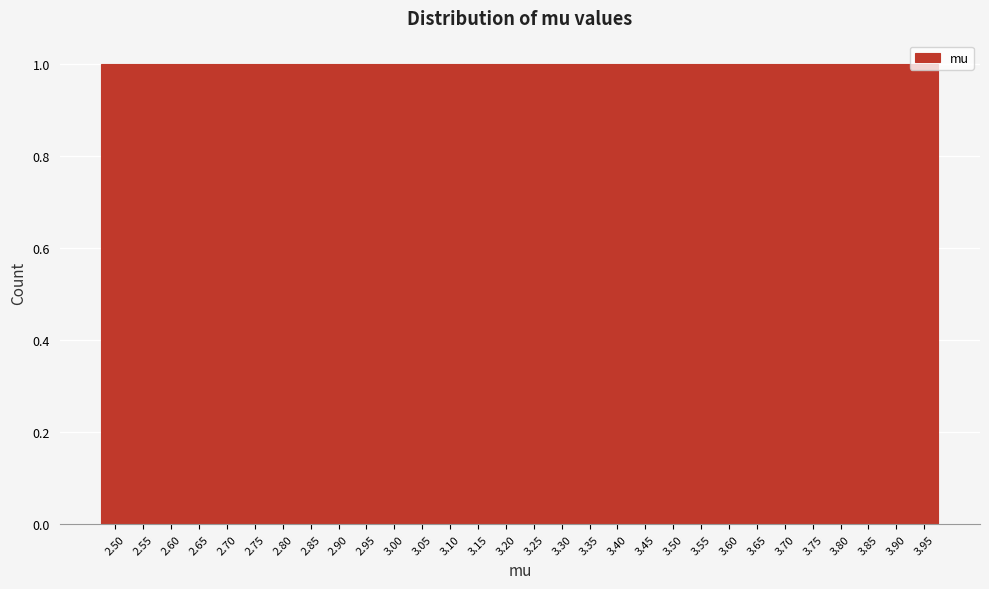

Reading left to right, list every bar in this chart as the range it spans on the x-axis followed by its height. The values are not printed on the chart, so give them approximately, as read against the axis.

2.475 to 2.525: 1
2.525 to 2.575: 1
2.575 to 2.625: 1
2.625 to 2.675: 1
2.675 to 2.725: 1
2.725 to 2.775: 1
2.775 to 2.825: 1
2.825 to 2.875: 1
2.875 to 2.925: 1
2.925 to 2.975: 1
2.975 to 3.025: 1
3.025 to 3.075: 1
3.075 to 3.125: 1
3.125 to 3.175: 1
3.175 to 3.225: 1
3.225 to 3.275: 1
3.275 to 3.325: 1
3.325 to 3.375: 1
3.375 to 3.425: 1
3.425 to 3.475: 1
3.475 to 3.525: 1
3.525 to 3.575: 1
3.575 to 3.625: 1
3.625 to 3.675: 1
3.675 to 3.725: 1
3.725 to 3.775: 1
3.775 to 3.825: 1
3.825 to 3.875: 1
3.875 to 3.925: 1
3.925 to 3.975: 1